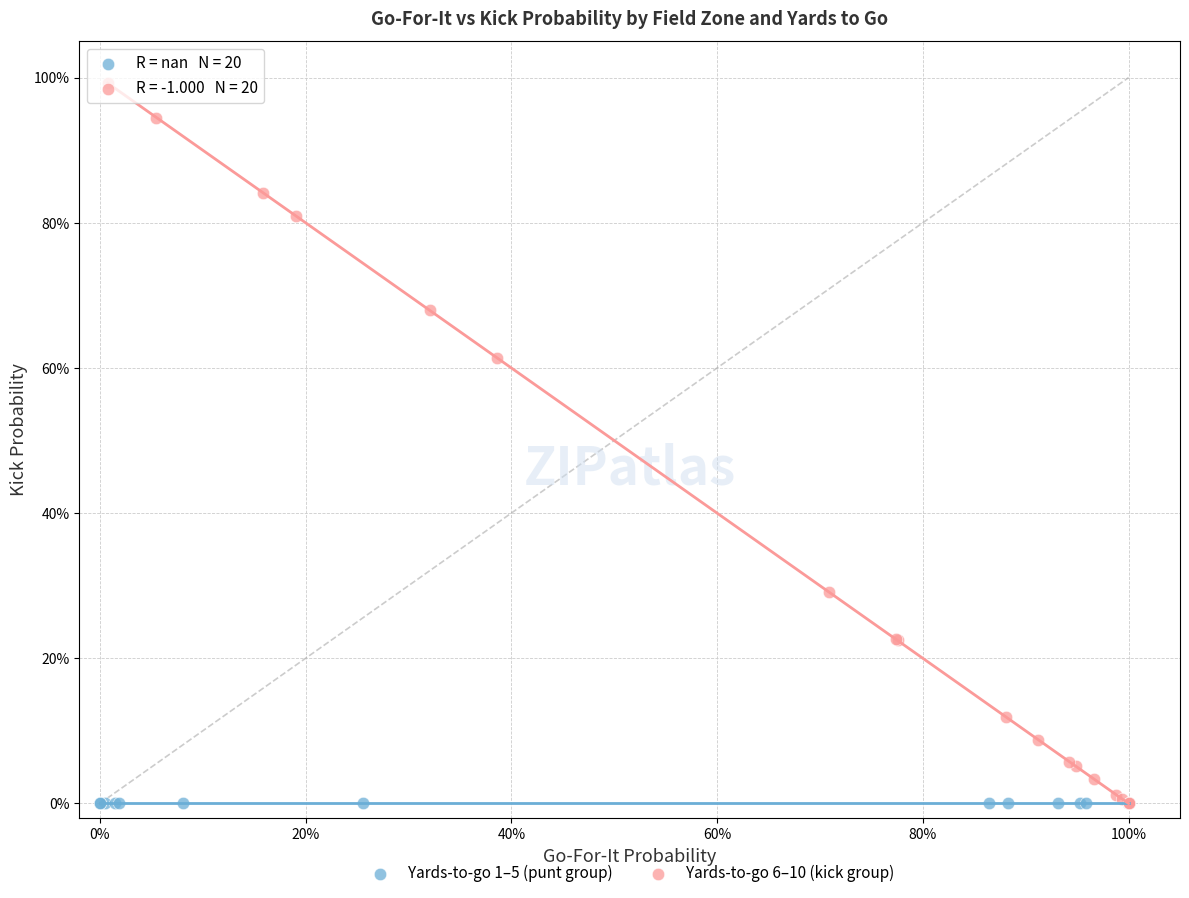

What are all the series names shown in the legend?

Yards-to-go 1–5 (punt group), Yards-to-go 6–10 (kick group)